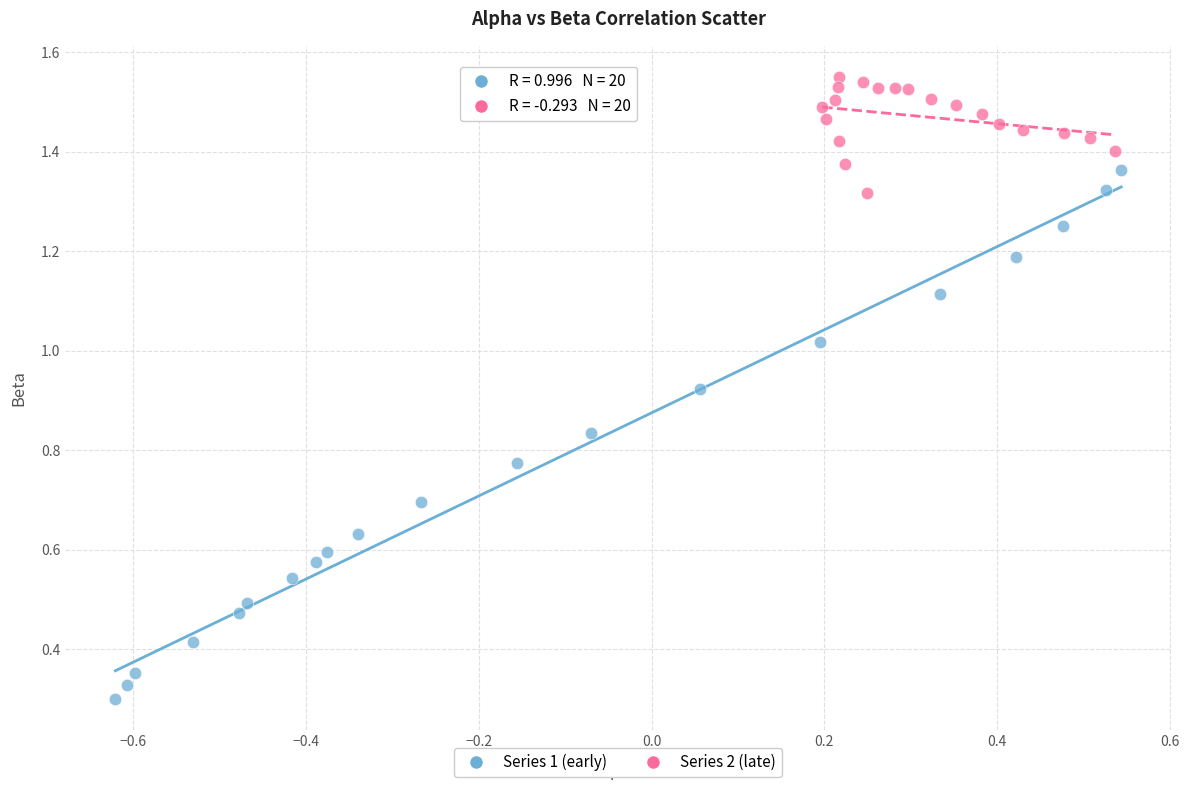

Which series contains the lowest Y value?

Series 1 (early)